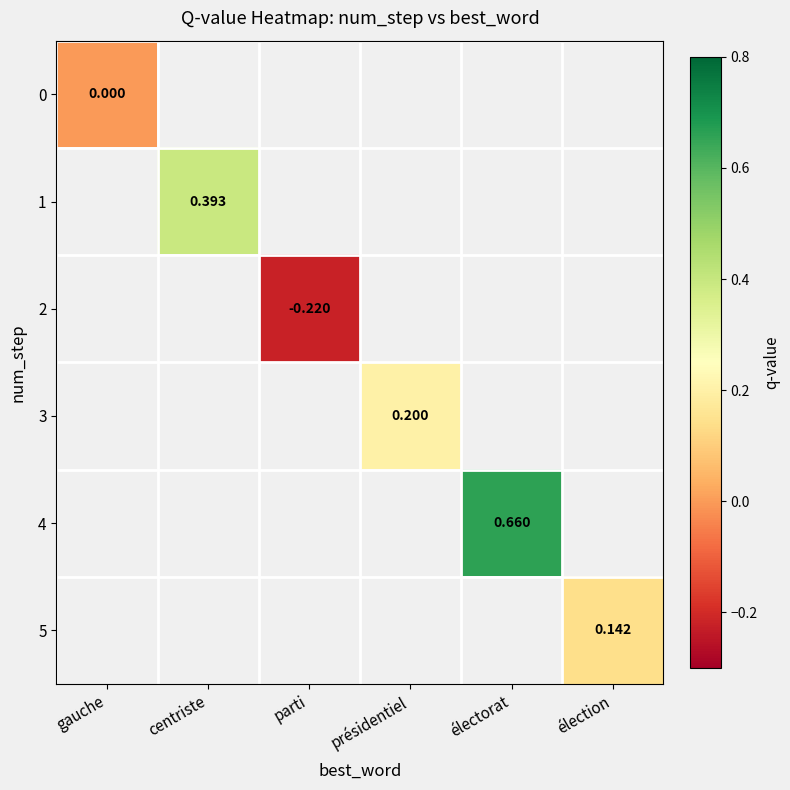

How many values in 2 are below zero?

1